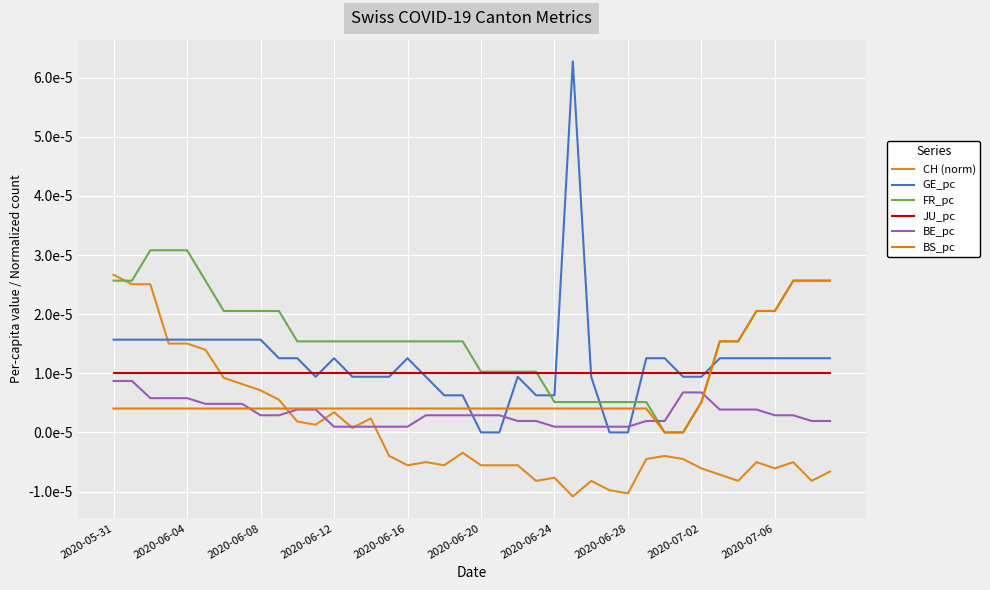

Is this an area chart (filled region under the line)?

No